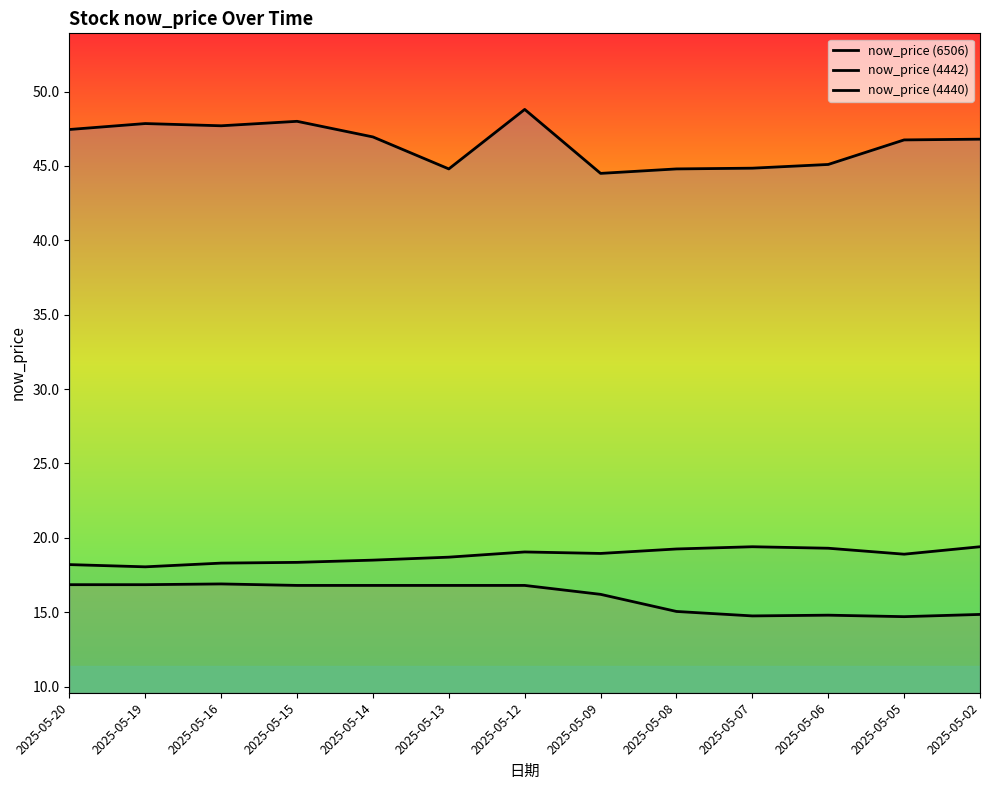

How many lines are shown in the chart?

3